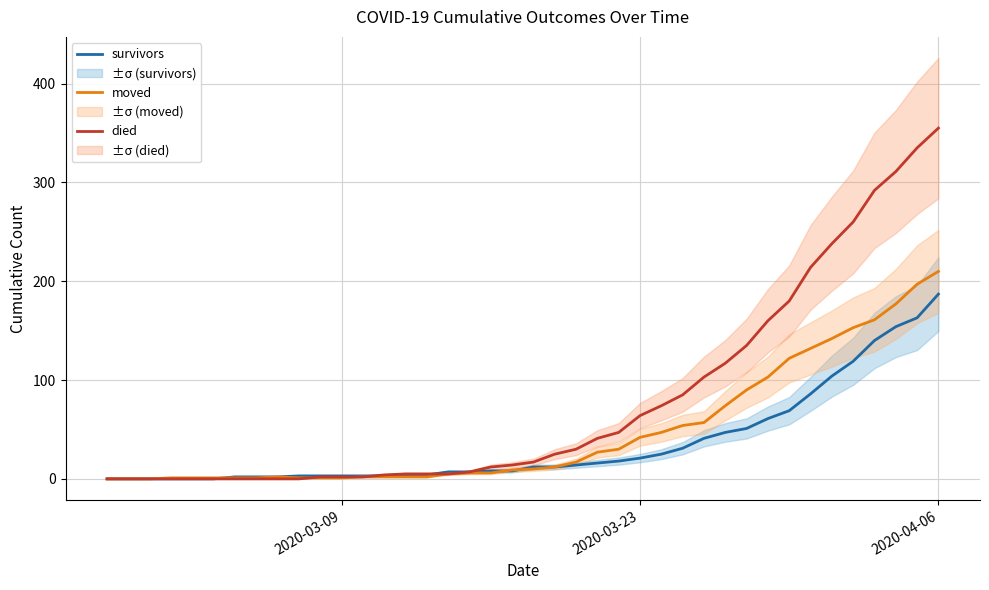

At which label does survivors reach its peak?

2020-04-06